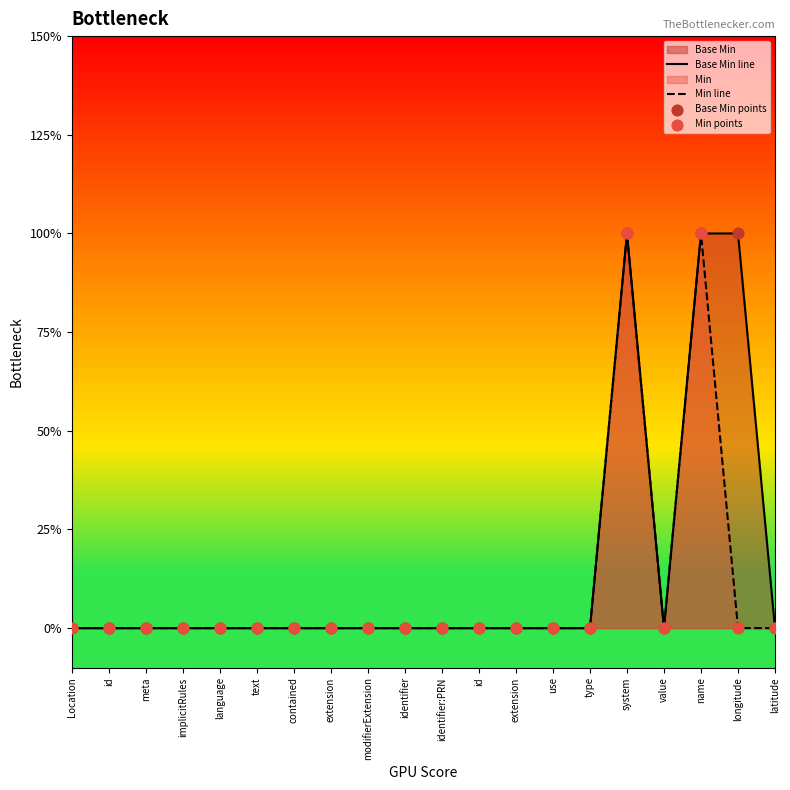

At how many categories does at least one series exceed 0?

3